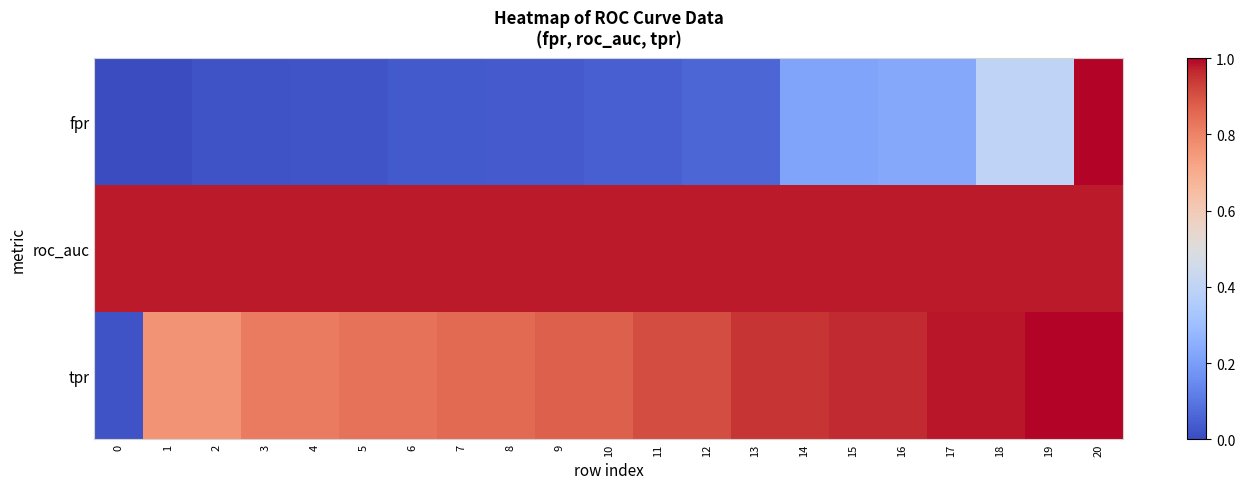

At which category is the sum across all series the highest?

20